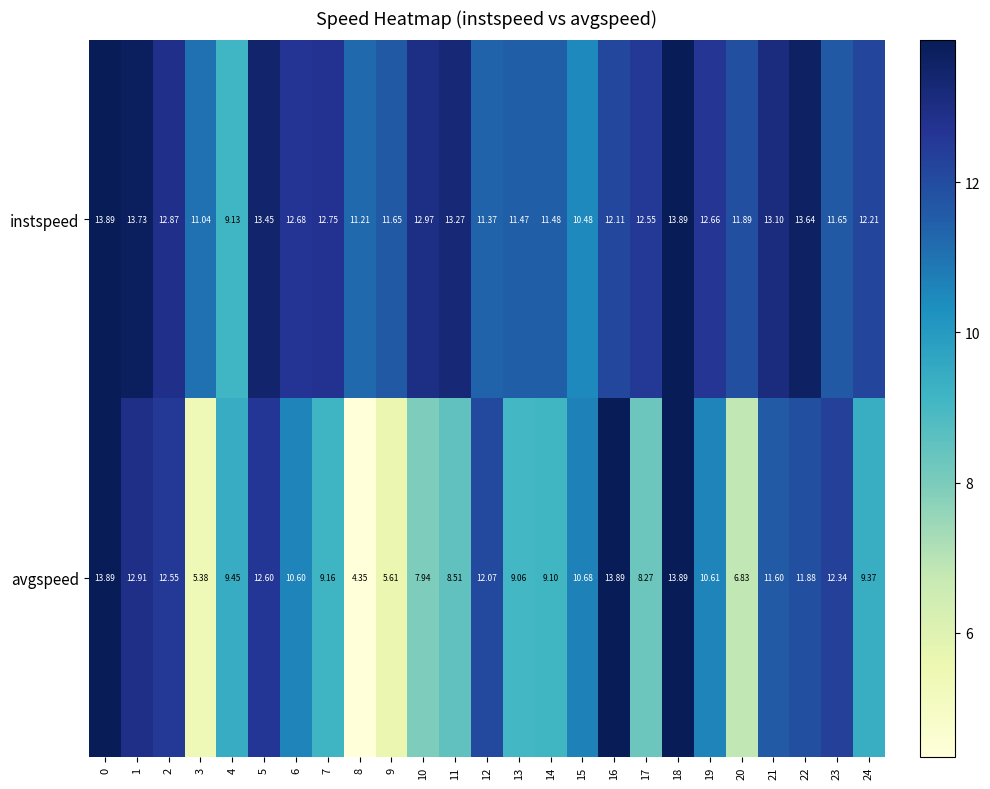

Which series has the largest range (max minus min)?

avgspeed